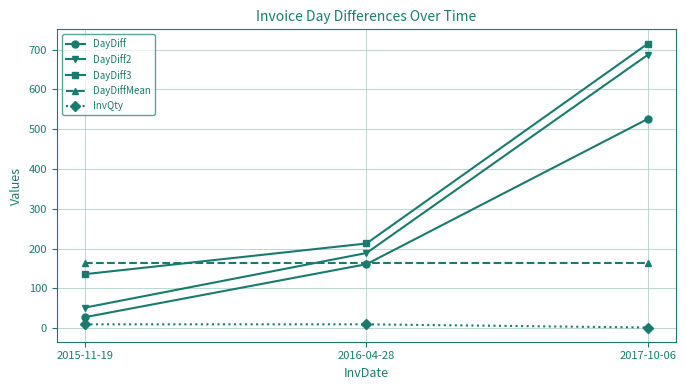

Which series has the largest range (max minus min)?

DayDiff2